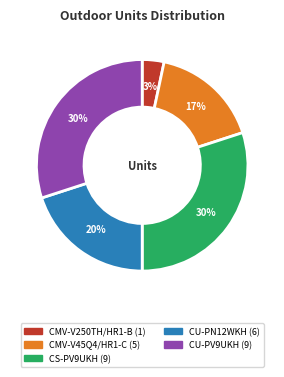

The CMV-V250TH/HR1-B slice represents 3% of the pie. True or false?

True